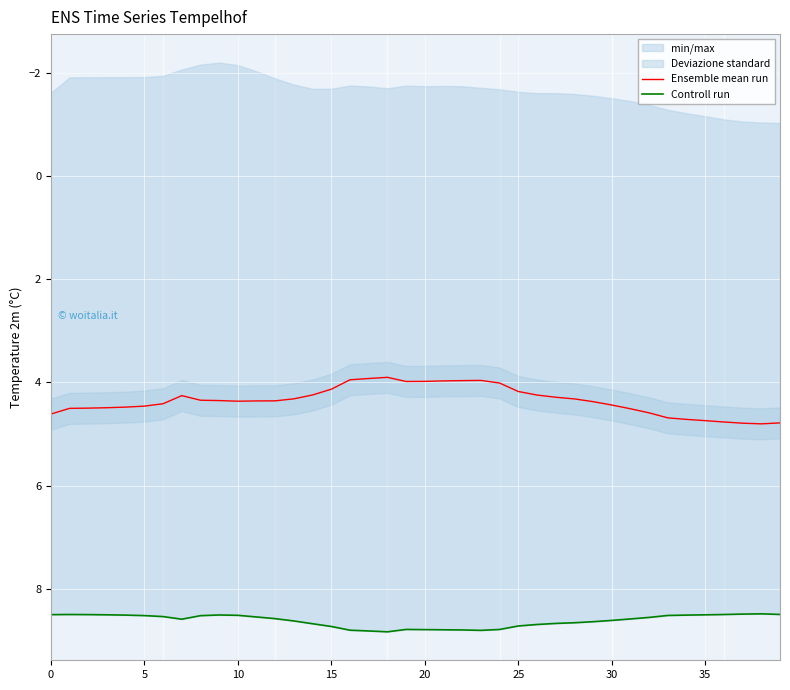

True or false: Controll run has more than 0 points higher than both neighbors.

True